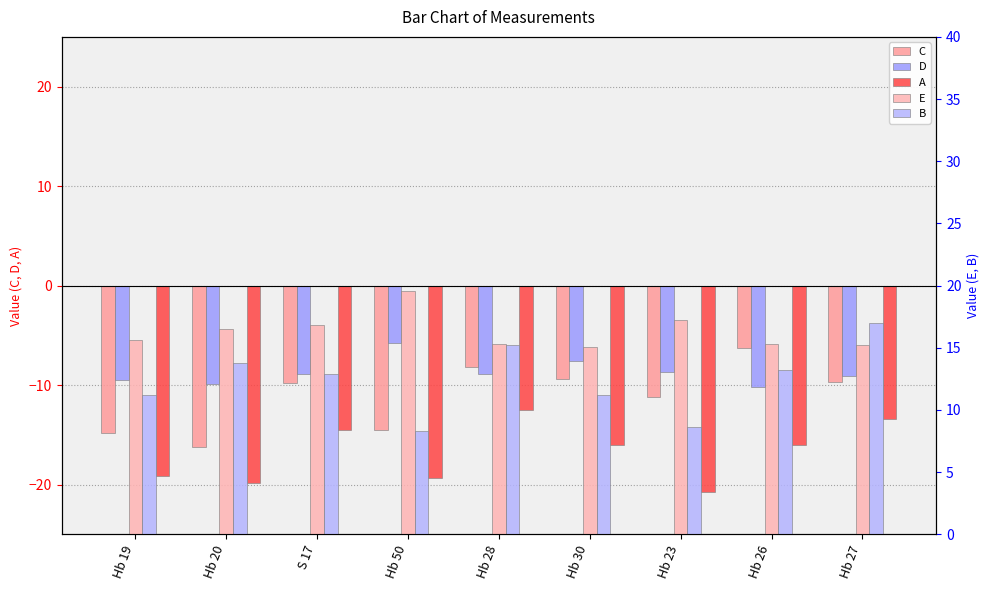

At which label is B closest to 12?

Hb 19